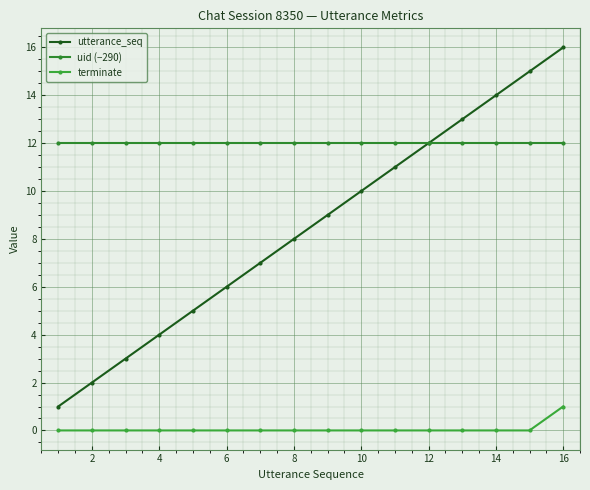

Reading right to left, list all the values displayed in this chart.

utterance_seq: 16	15	14	13	12	11	10	9	8	7	6	5	4	3	2	1
uid (−290): 12	12	12	12	12	12	12	12	12	12	12	12	12	12	12	12
terminate: 1	0	0	0	0	0	0	0	0	0	0	0	0	0	0	0